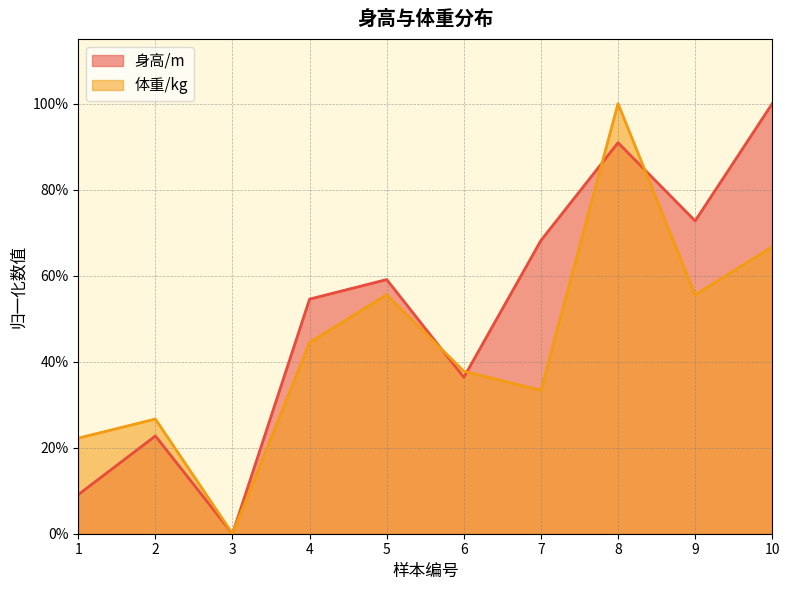

Rank the series at 3 from highest to lowest value.

身高/m, 体重/kg